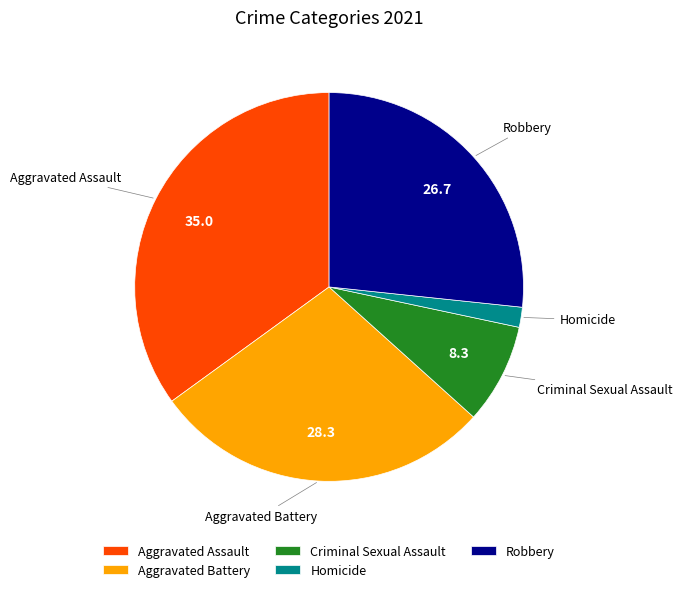

The Criminal Sexual Assault slice represents 15% of the pie. True or false?

False